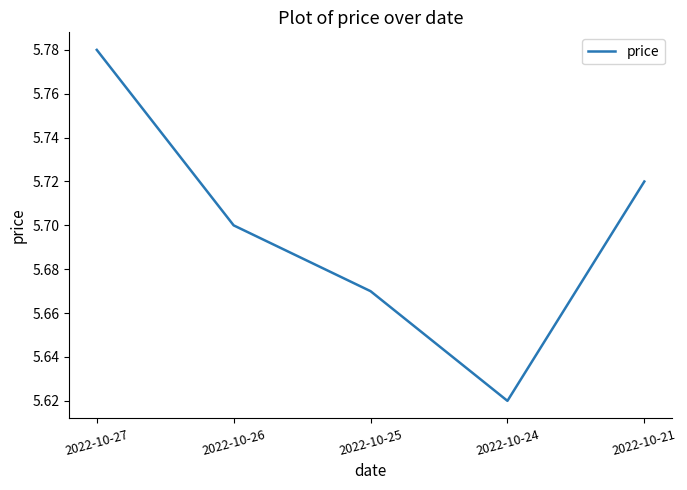

Count the number of categories in the chart.

5